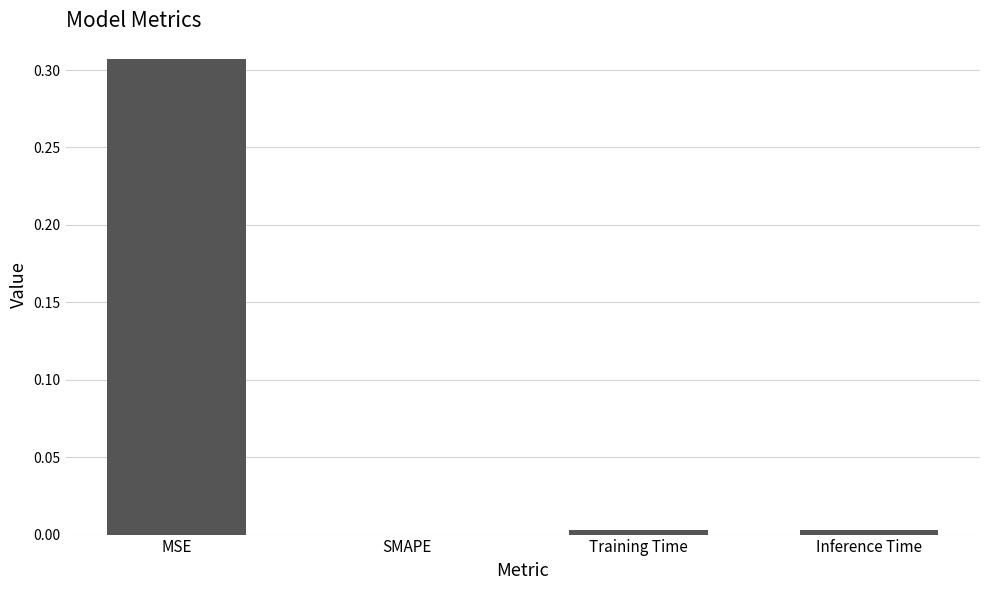

Which has a higher value, Inference Time or MSE?

MSE